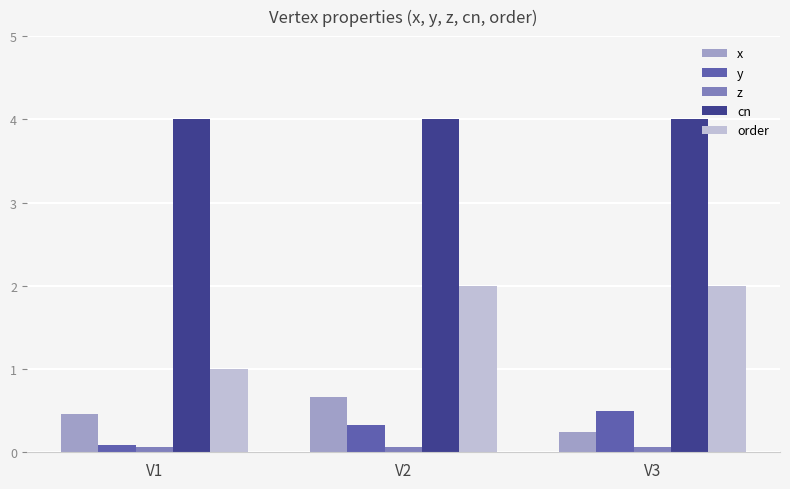

Is the value of y at V2 greater than the value of x at V1?

No